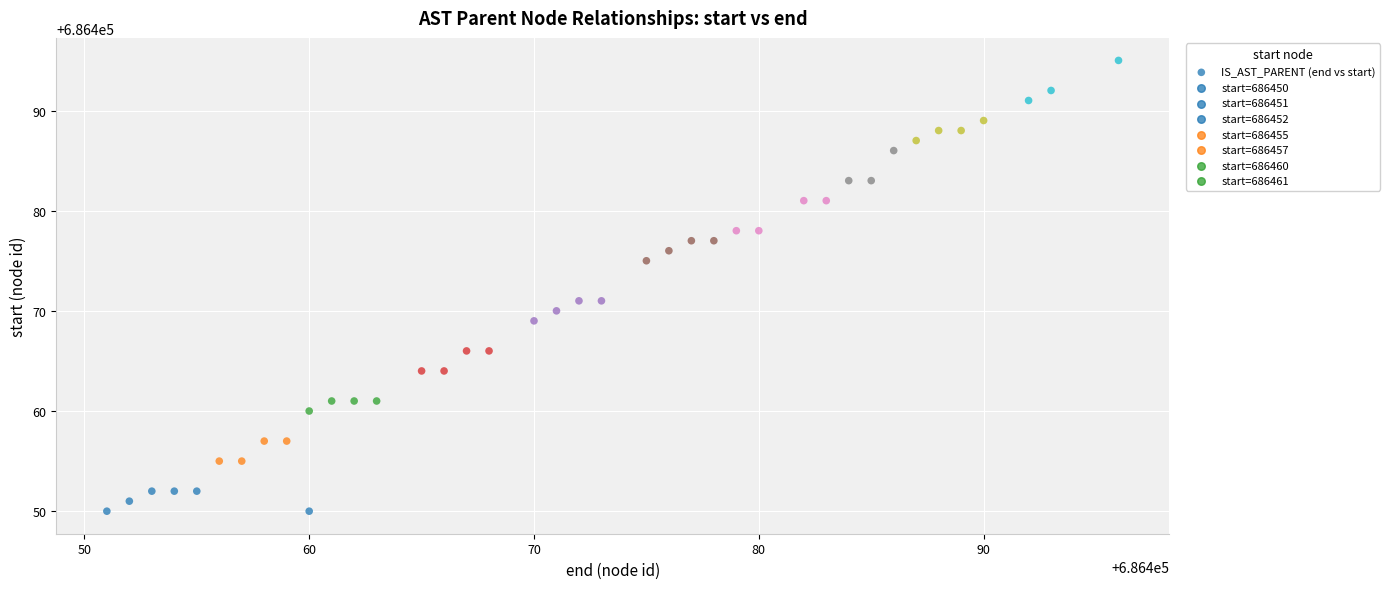

What is the range of Y values (max minus min)?

45